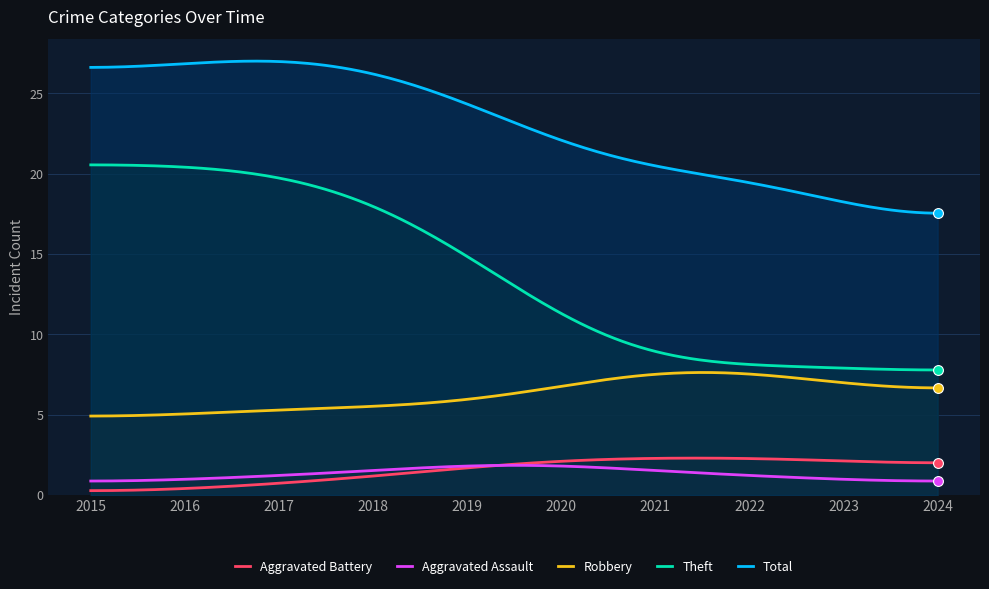

Which series has the largest range (max minus min)?

Theft